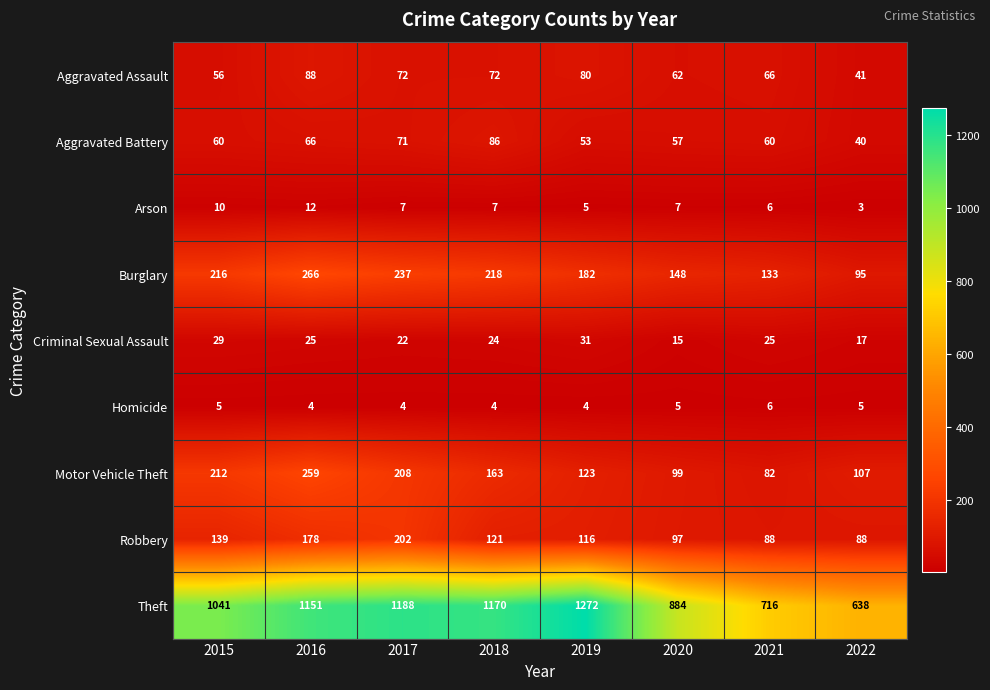

Count the number of categories in the chart.

8